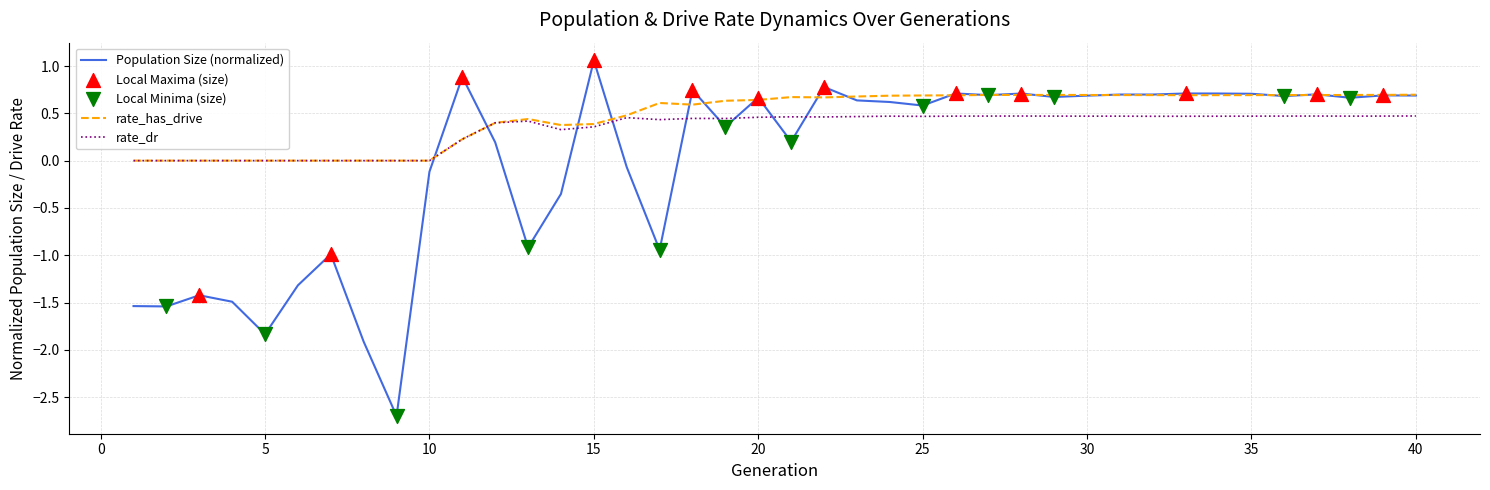

Which series has the largest total across all categories?

rate_has_drive